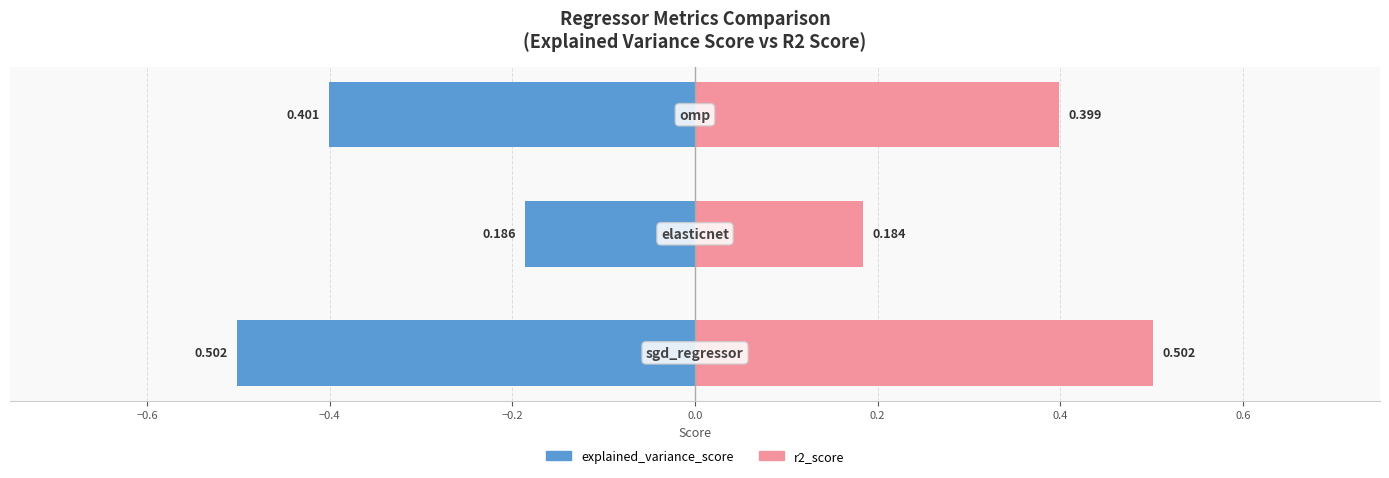

What are all the series names shown in the legend?

explained_variance_score, r2_score